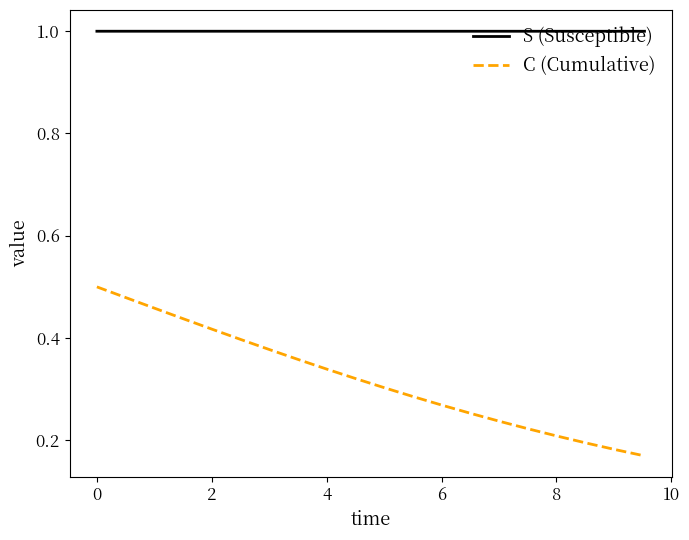

Rank the series by their maximum value, from highest to lowest.

S (Susceptible), C (Cumulative)